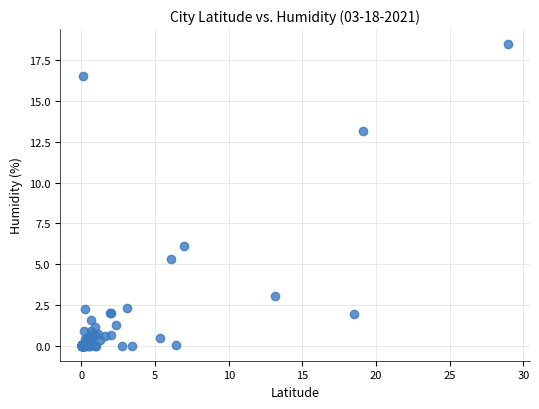

What Y value in the scatter plot is closest to 9?

6.1